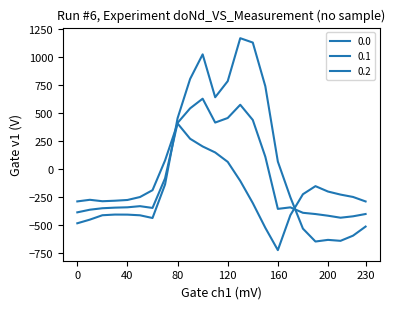

Does the chart have visible grid lines?

No